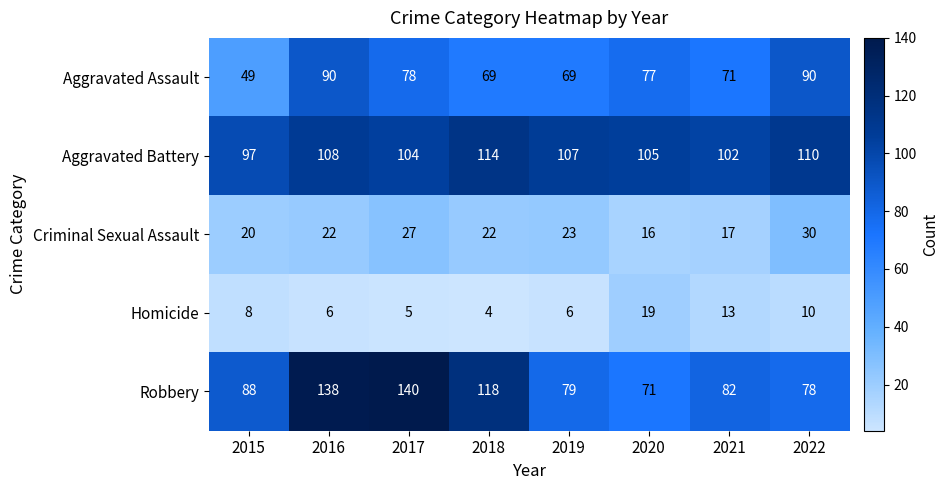

List the labels in order of Robbery value, smallest first.

2020, 2022, 2019, 2021, 2015, 2018, 2016, 2017